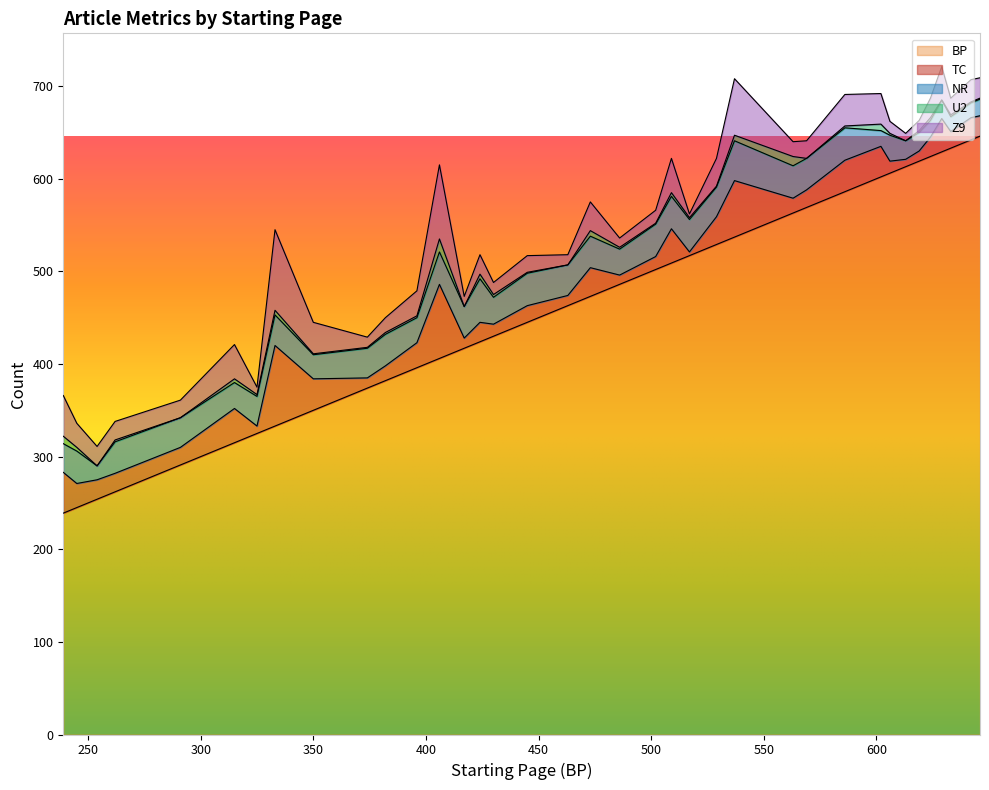

At which category is the sum across all series the highest?

629